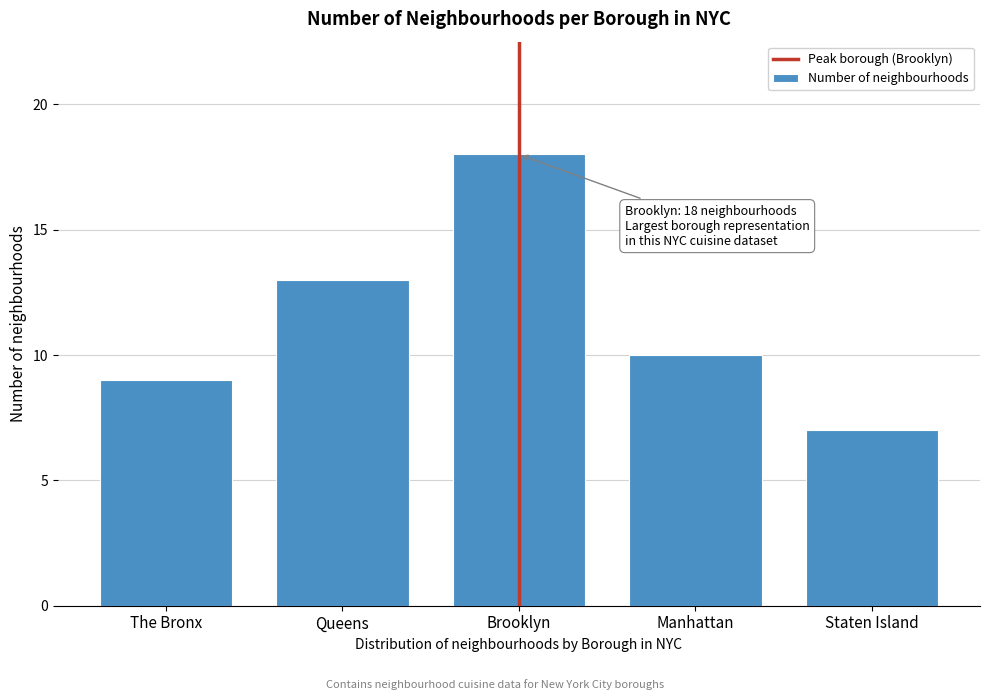

Reading left to right, extract all data points from this chart.

9	13	18	10	7